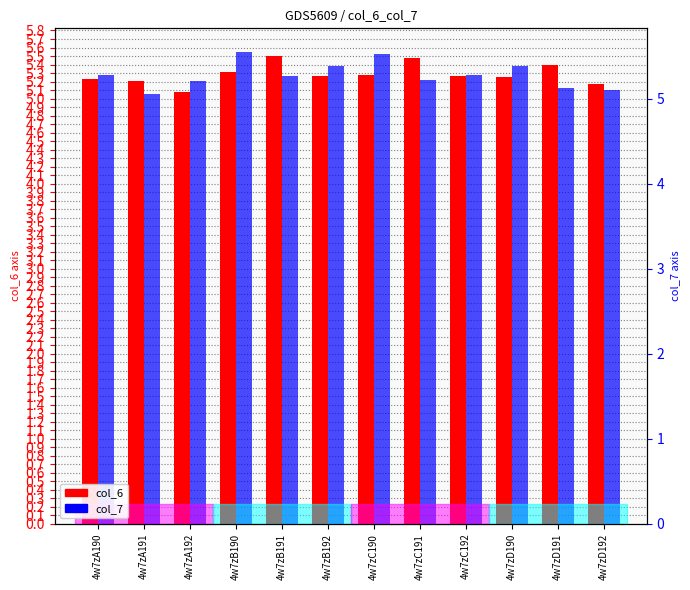

The col_7 series shows 5.3 at 4w7zB191. True or false?

True